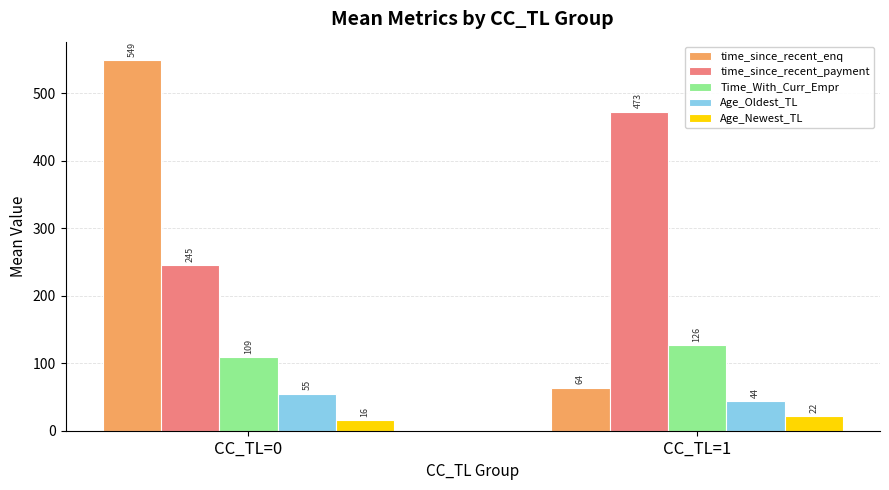

How many bars are there in total?

10